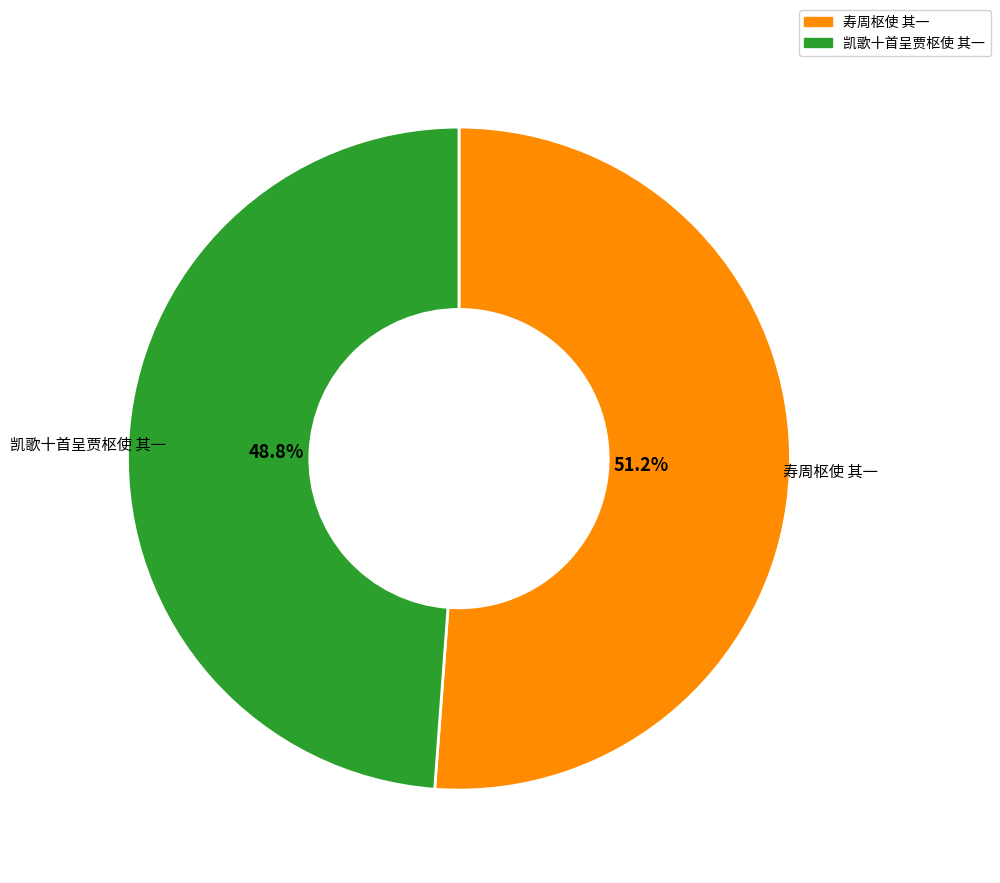

To the nearest percent, what is the combined percentage of 凯歌十首呈贾枢使 其一 and 寿周枢使 其一?

100%